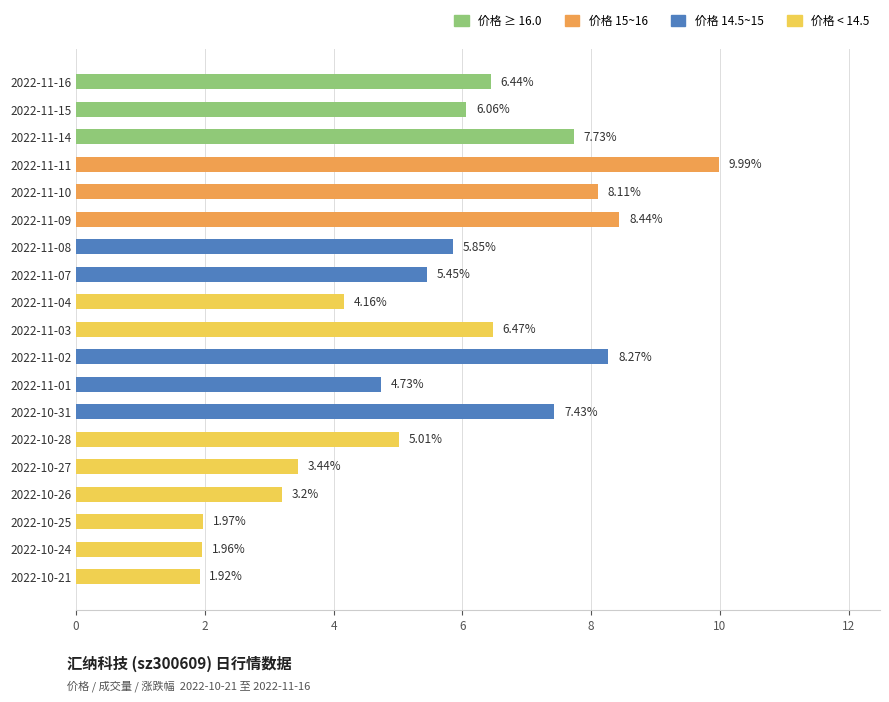

What is the difference between the values at 2022-11-14 and 2022-11-02?

0.5